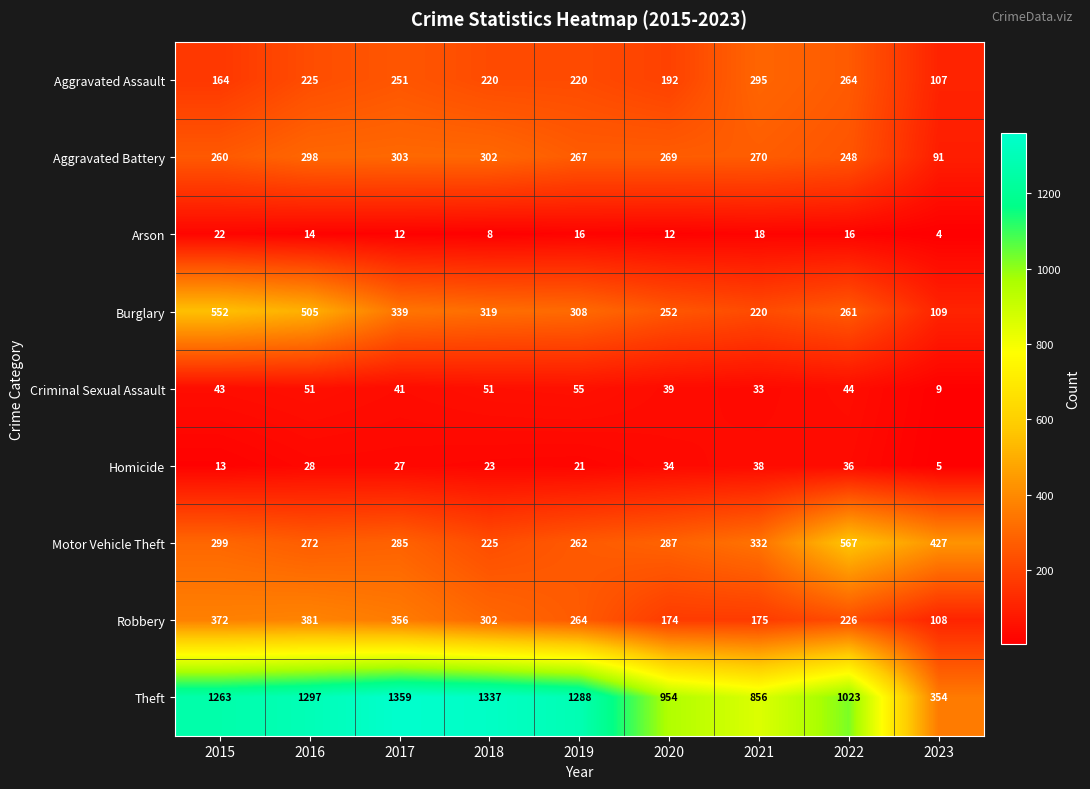

Which category has the lowest value in the Arson series?

2023